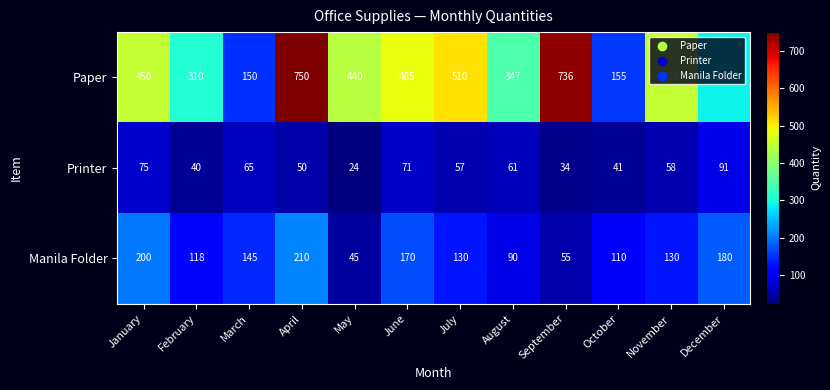

List the series in order of their overall mean, highest first.

Paper, Manila Folder, Printer